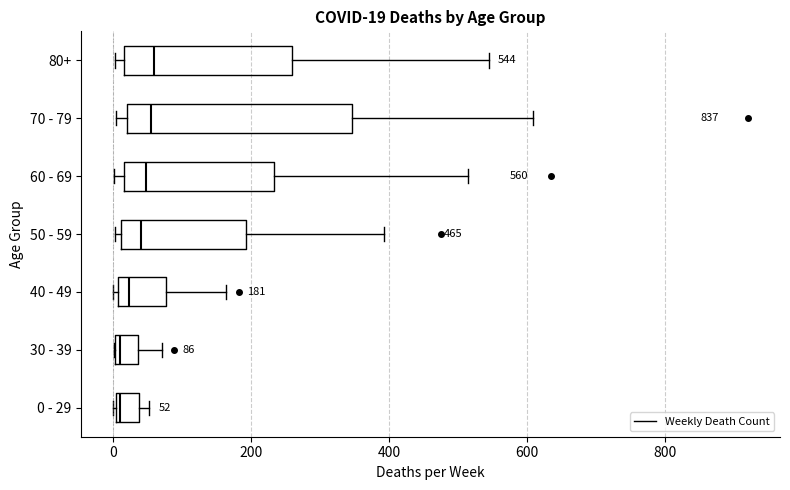

Which box is the widest, from its left edge to its right edge?

70 - 79